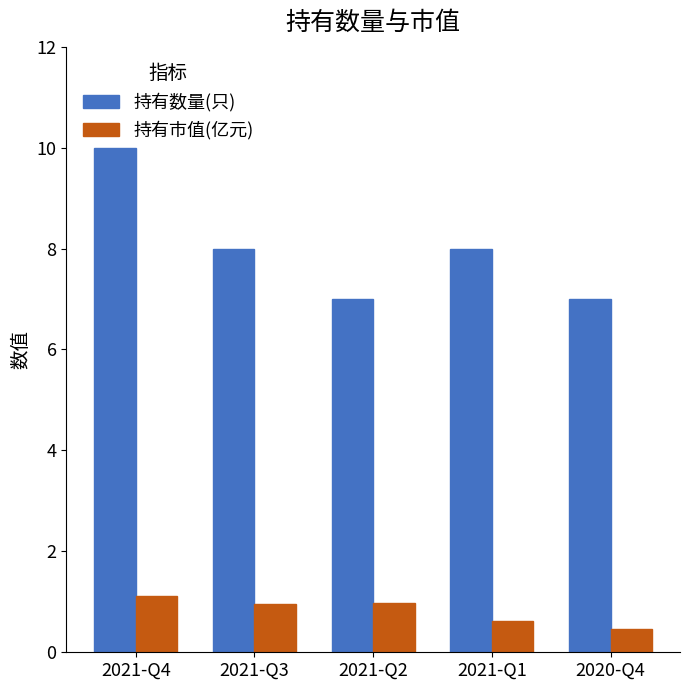

Reading left to right, list all the values displayed in this chart.

持有数量(只): 10.0	8.0	7.0	8.0	7.0
持有市值(亿元): 1.1	1.0	1.0	0.6	0.5